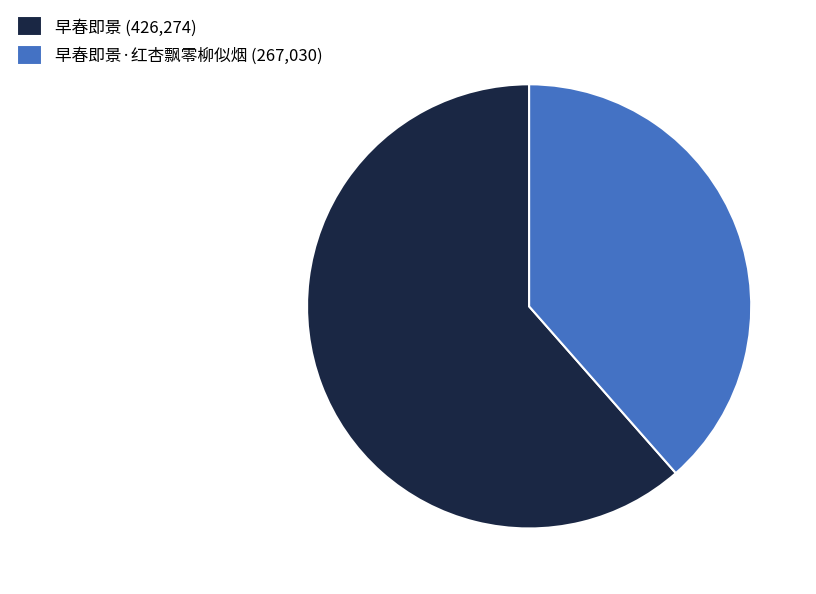

Is there any slice that represents more than half of the pie?

Yes